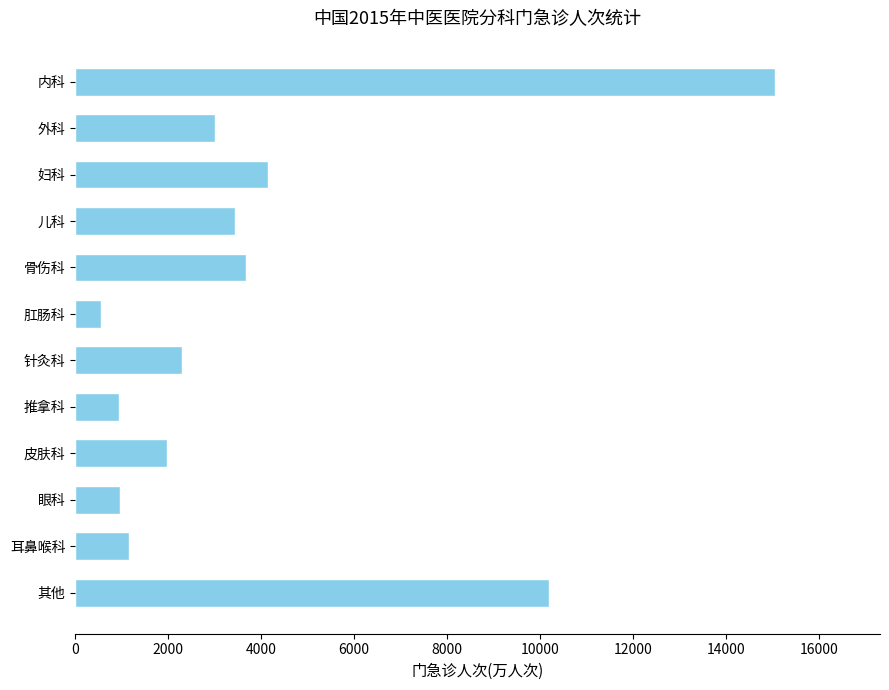

Are the bars horizontal?

Yes